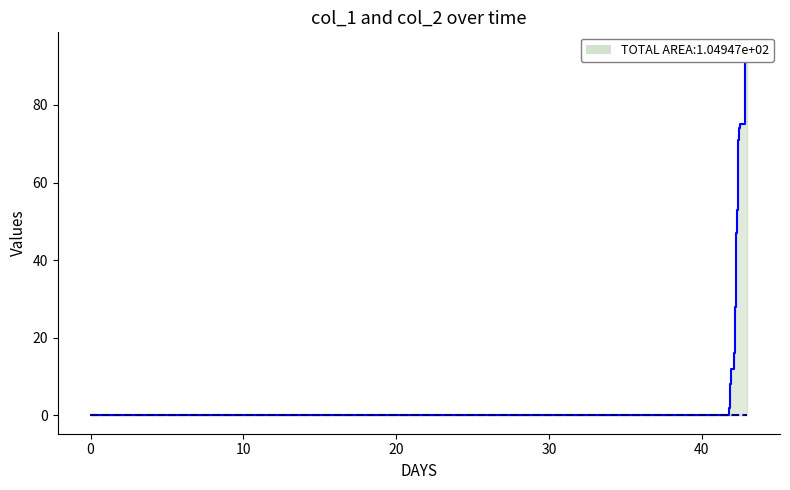

True or false: col_2 line has more than 1 points higher than both neighbors.

False